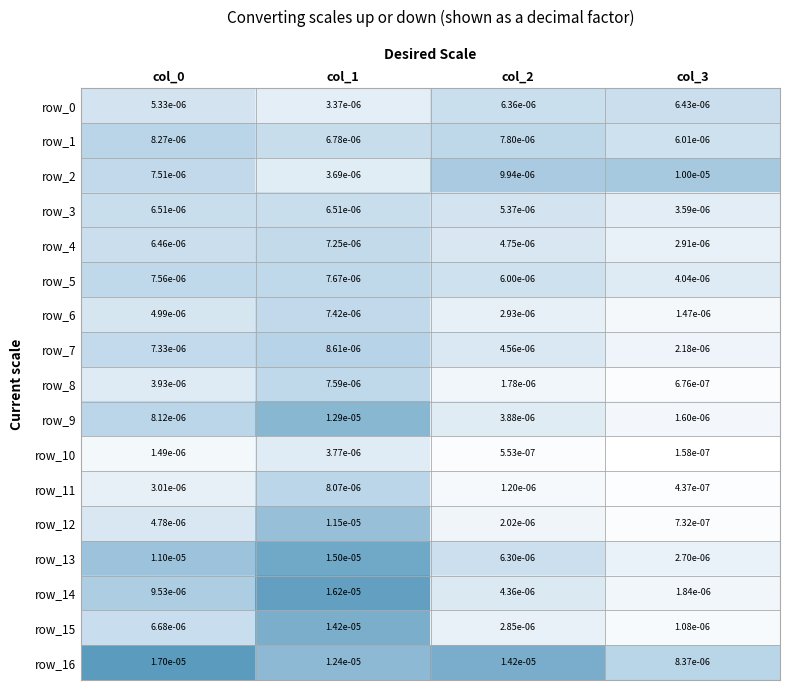

Rank the series at col_1 from lowest to highest value.

row_0, row_2, row_10, row_3, row_1, row_4, row_6, row_8, row_5, row_11, row_7, row_12, row_16, row_9, row_15, row_13, row_14